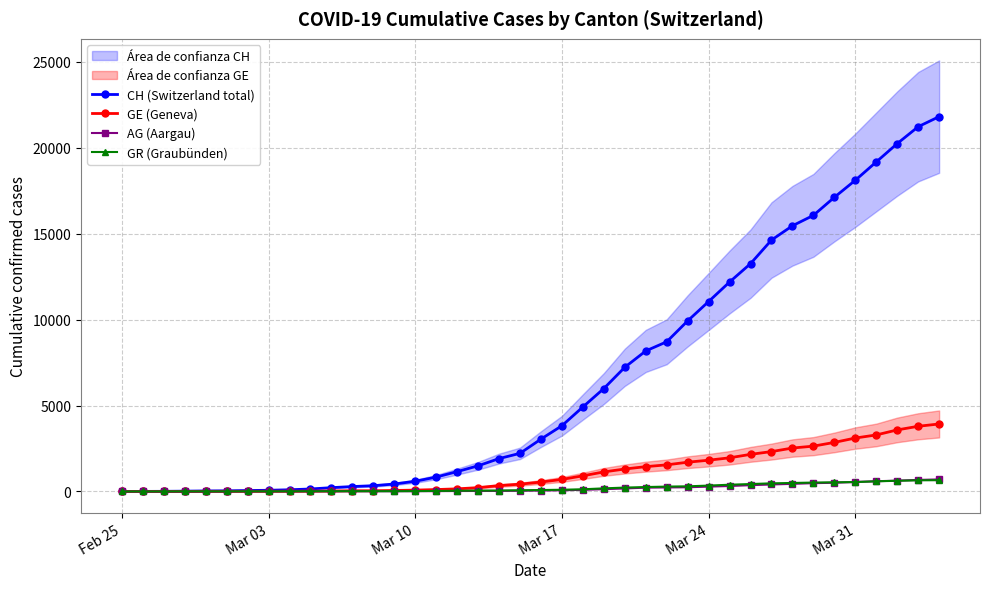

At how many categories does at least one series exceed 11953?

11